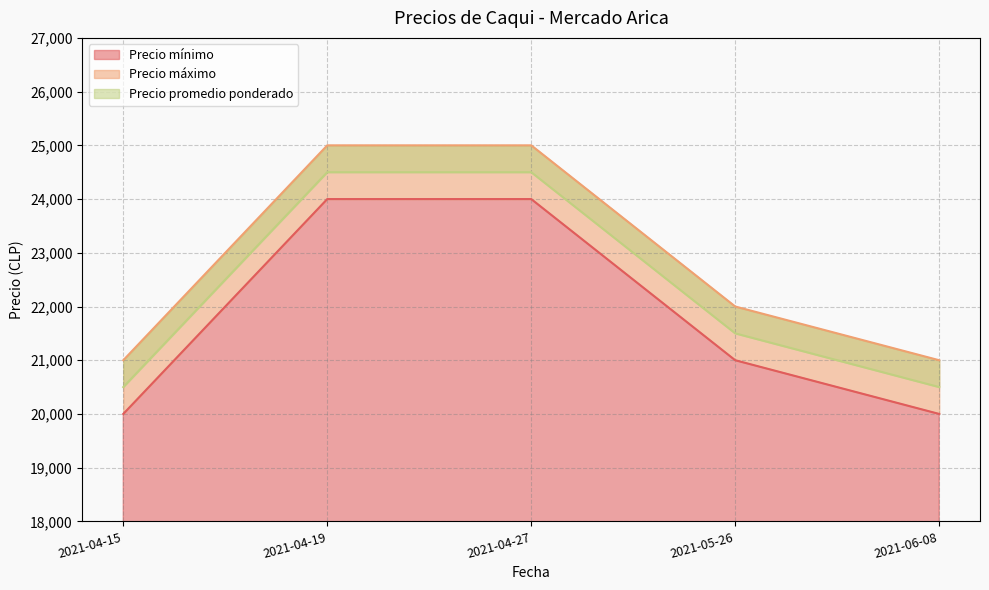

What is the greatest value displayed?

25000